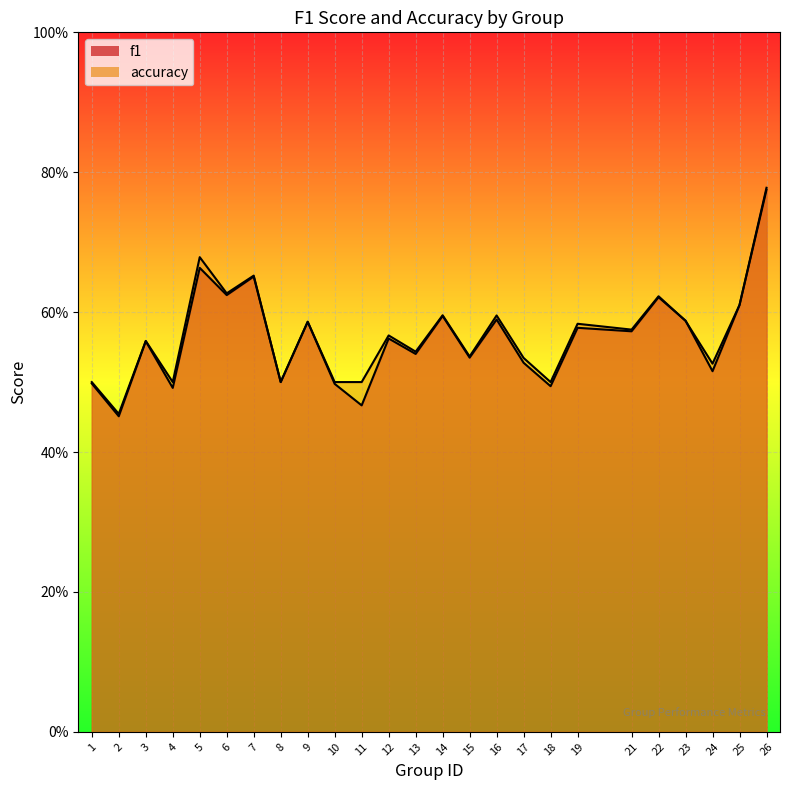

The f1 series shows 0.2 at 17. True or false?

False